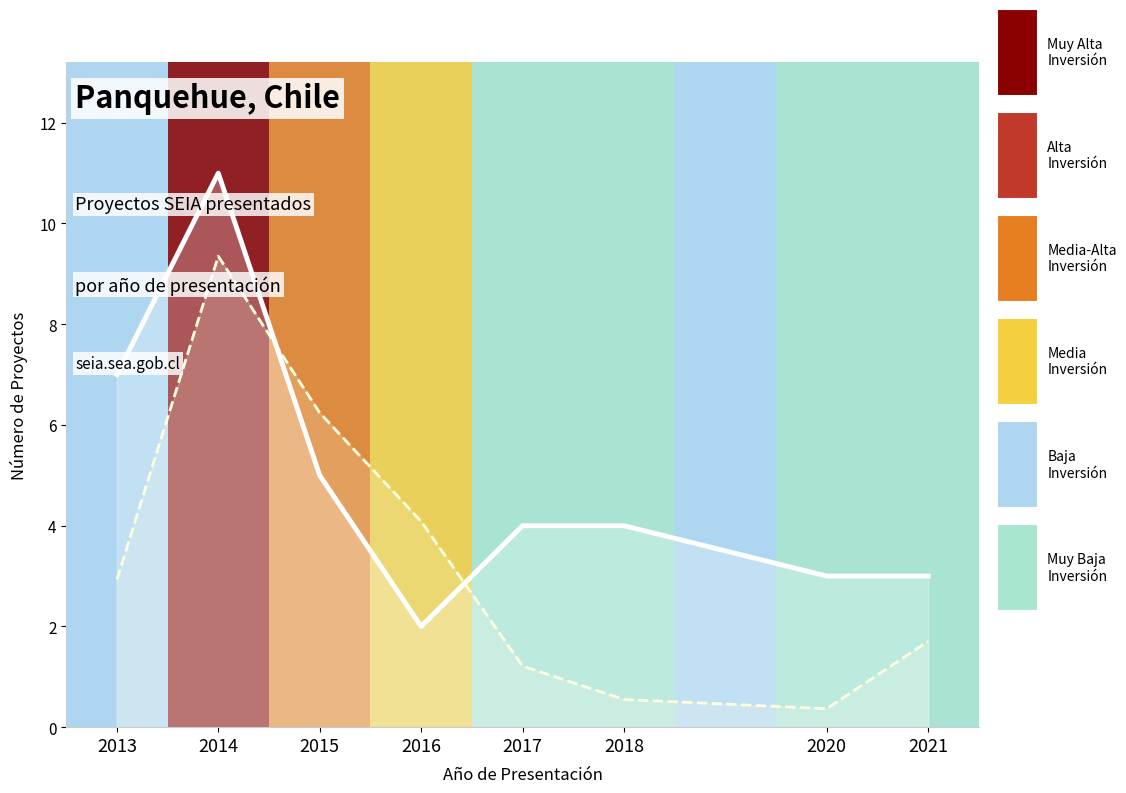

Which has a higher value, 2020 or 2021?

2020